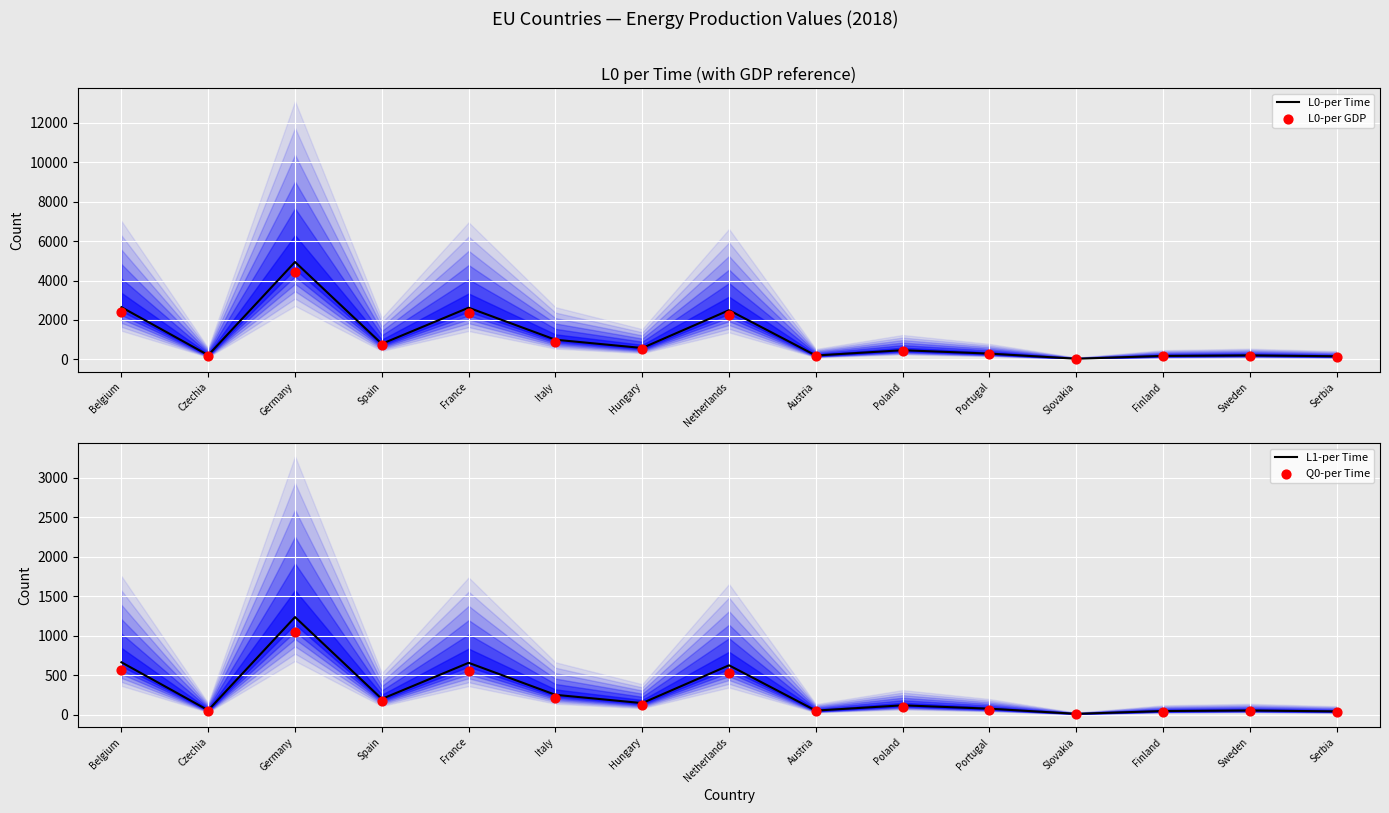

At which category is the sum across all series the highest?

Germany